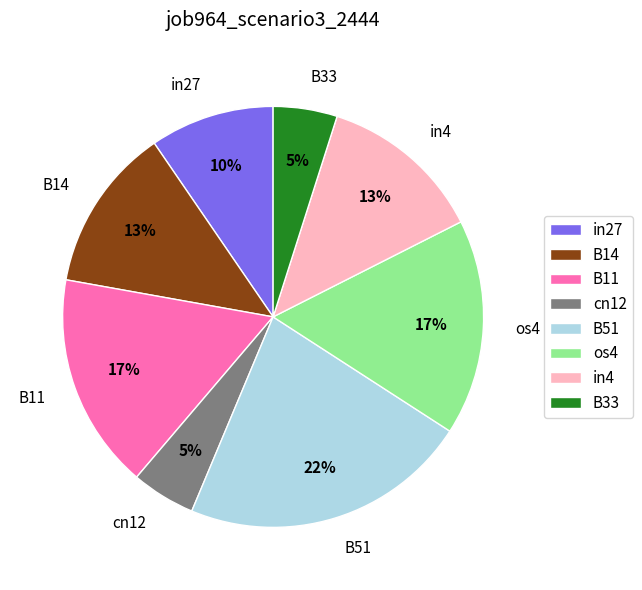

To the nearest percent, what is the difference between the largest and smallest slice percentages?

17%